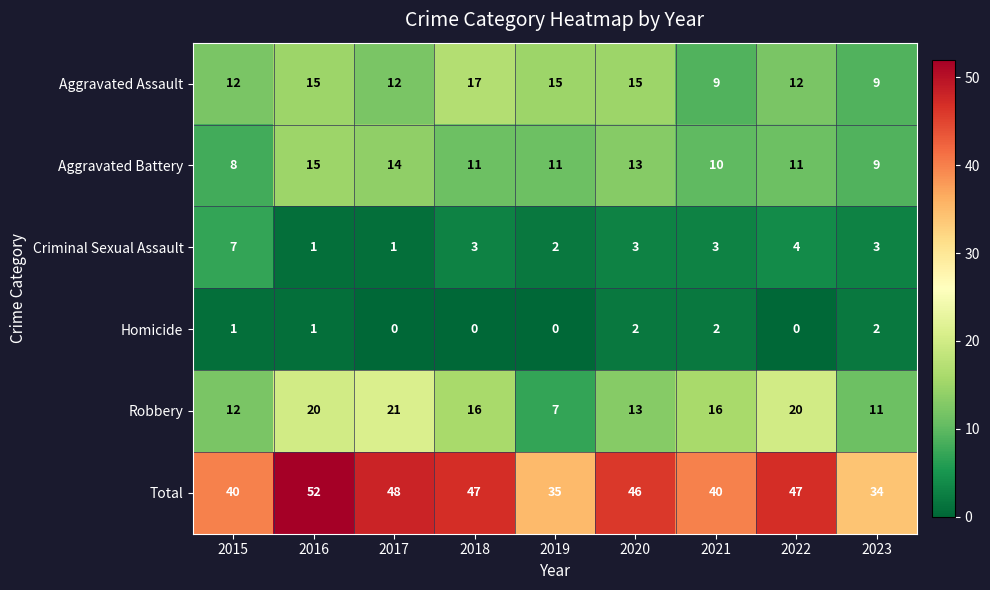

What is the spread (max minus min) of values at 2017?

48